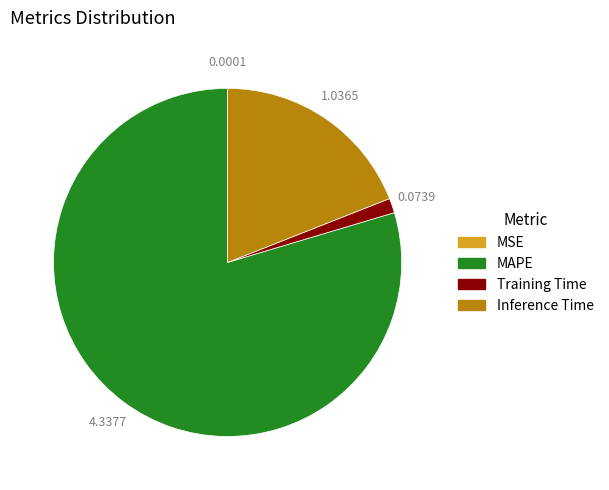

The Training Time slice represents 1% of the pie. True or false?

True